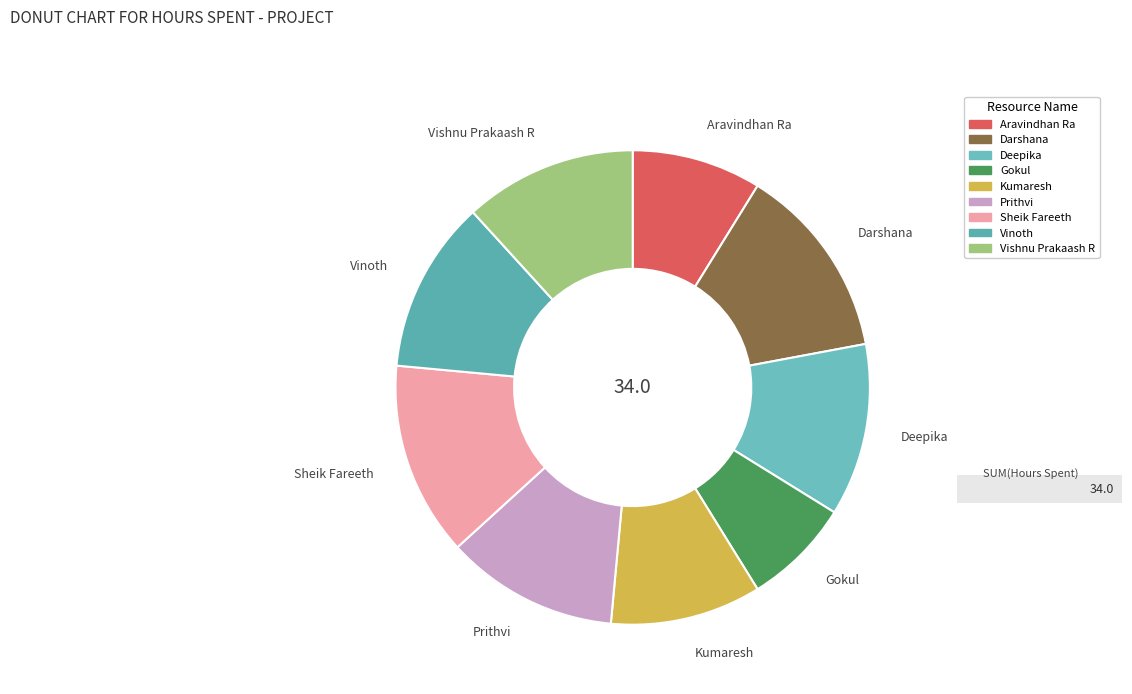

True or false: Prithvi accounts for 12% of the total.

True